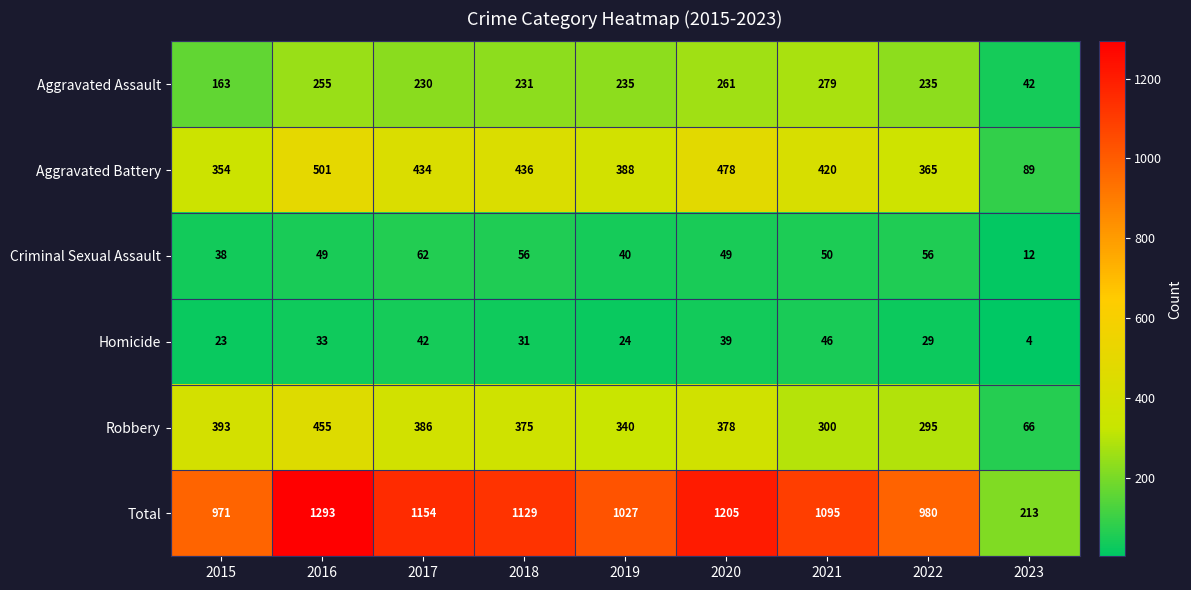

How many data points in Homicide are less than 31?

4